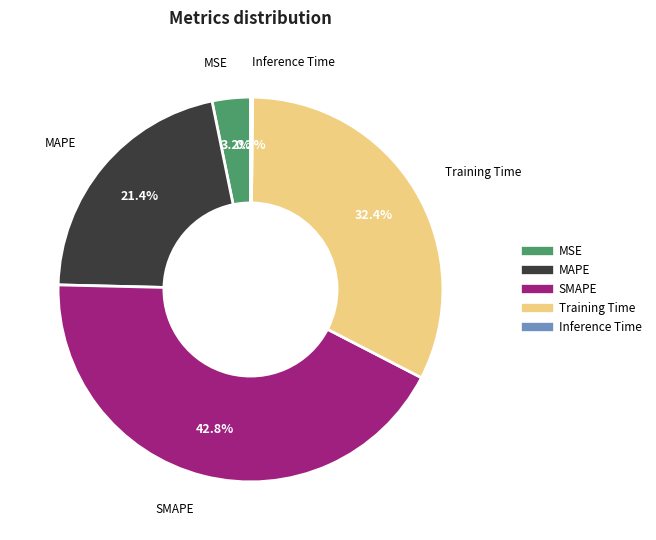

What percentage is NOT represented by MSE?

96.8%